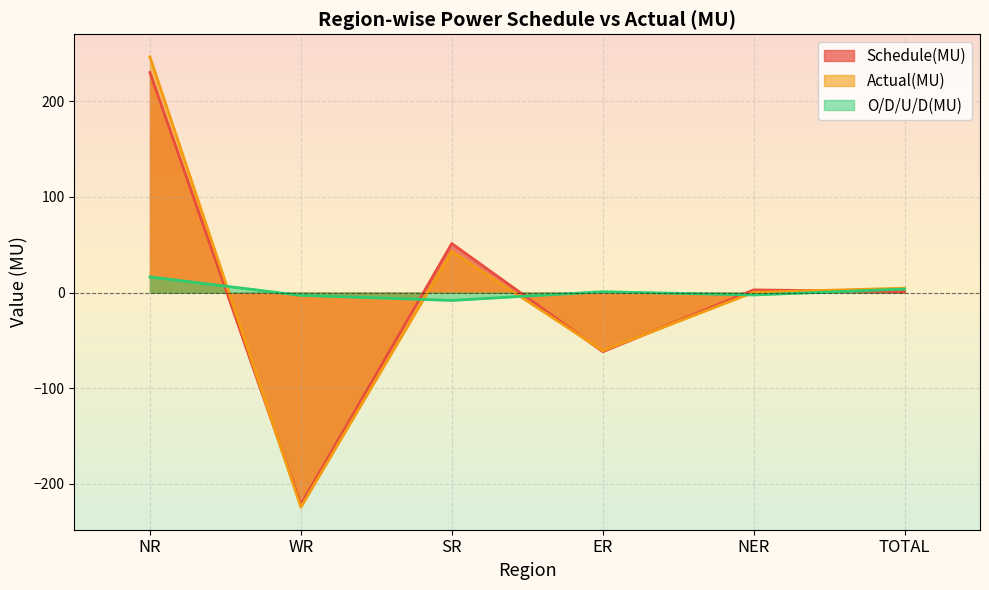

What is the label of the 4th point from the right?

SR